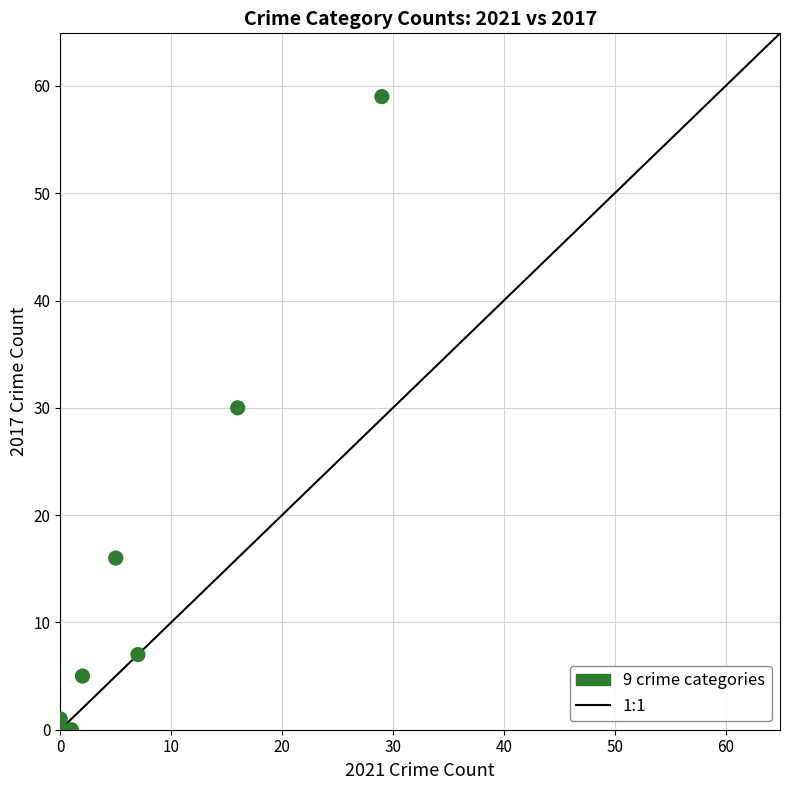

What Y value in the scatter plot is closest to 29?

30